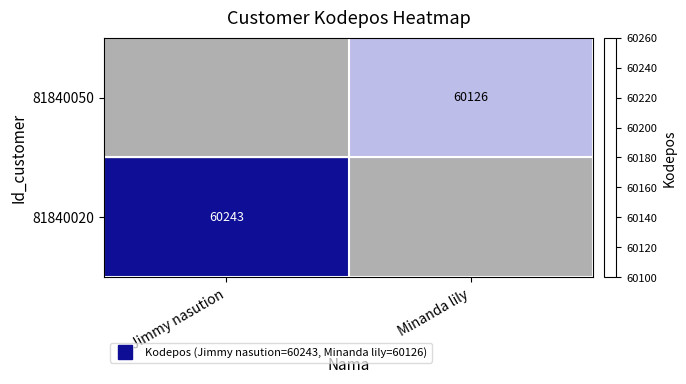

Is the value of 81840020 at Minanda lily greater than the value of 81840050 at Minanda lily?

No